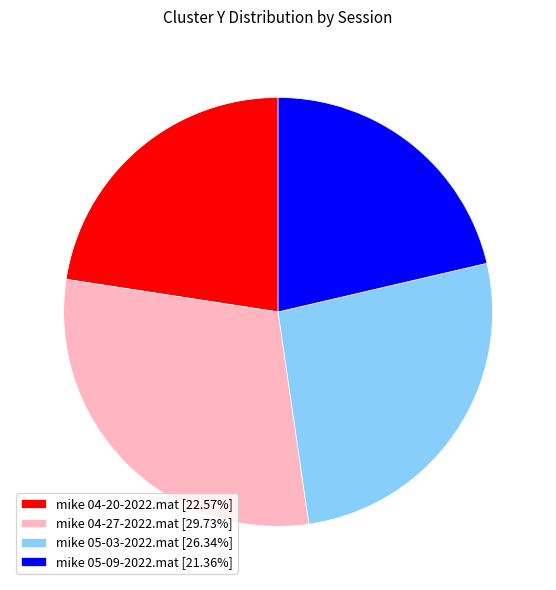

Do mike 04-20-2022.mat [22.57%] and mike 05-09-2022.mat [21.36%] together represent more than half of the pie?

No